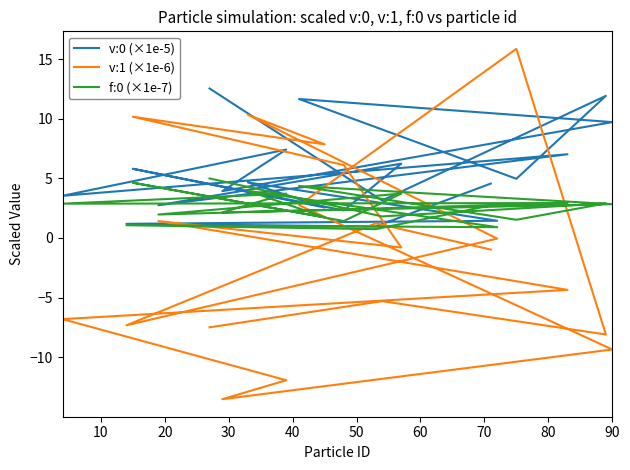

In v:1 (×1e-6), how many points are higher than both neighbors (excluding endpoints)?

6